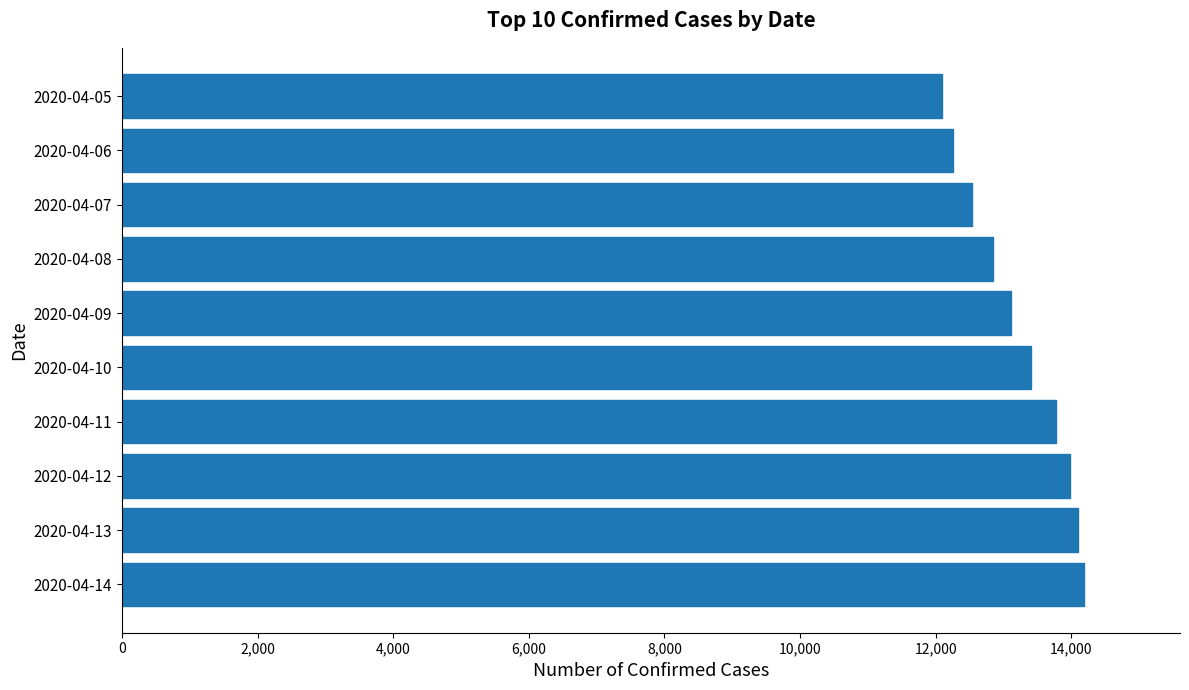

Between 2020-04-08 and 2020-04-12, which is larger?

2020-04-12